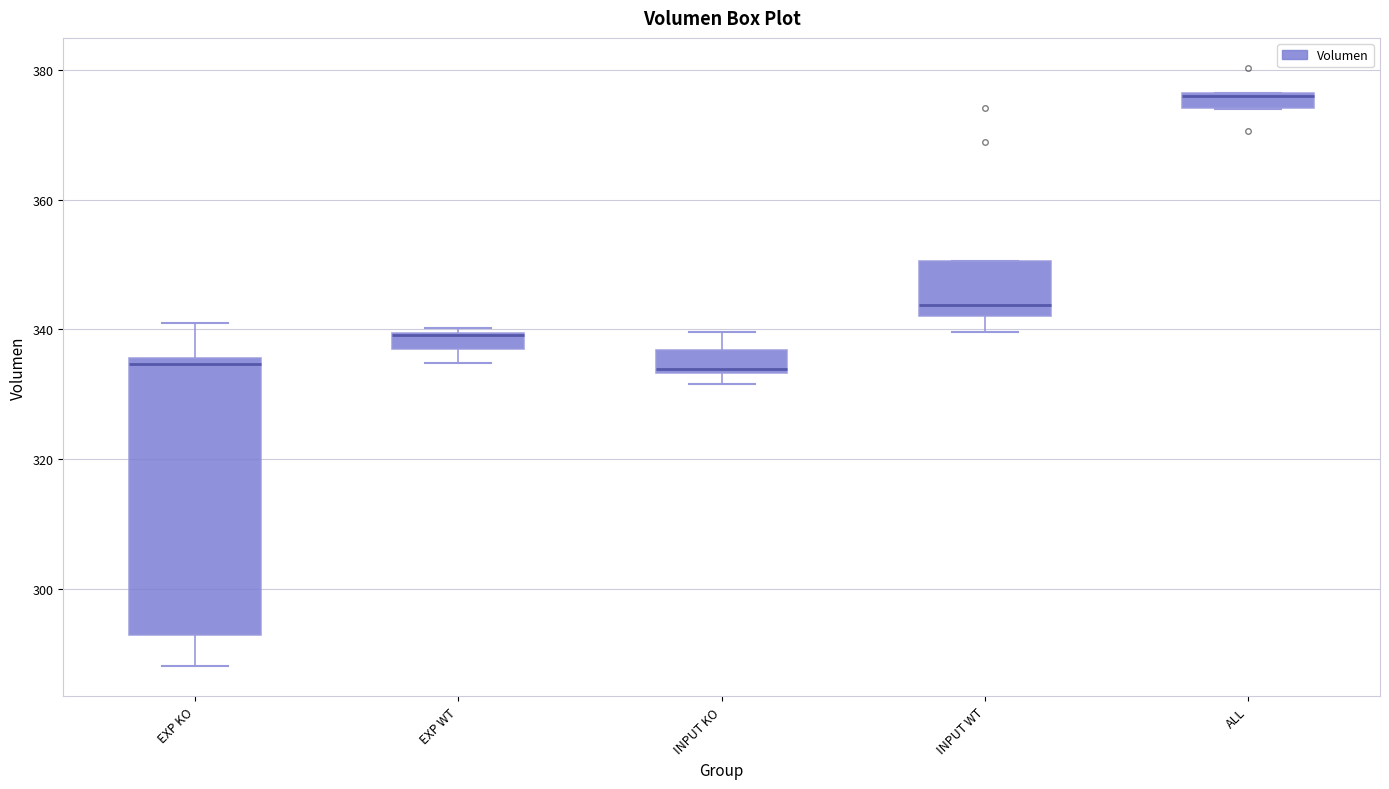

Which box is the tallest, from its lower edge to its upper edge?

EXP KO